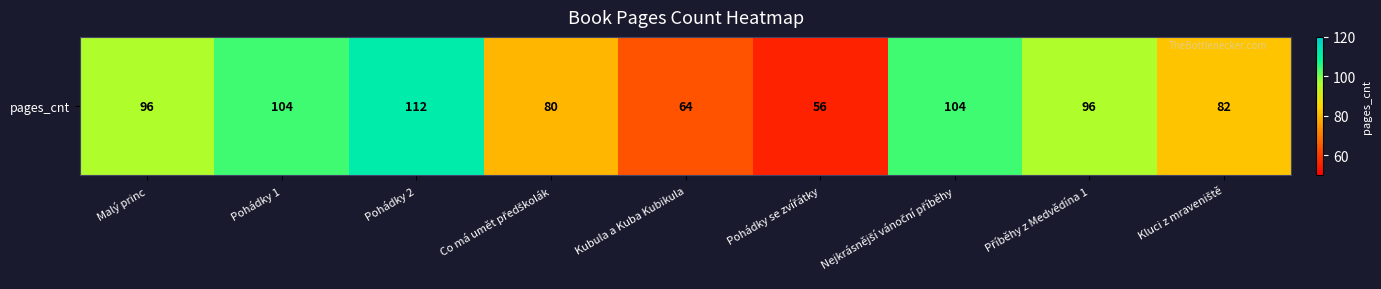

How many data points are above 96?

3